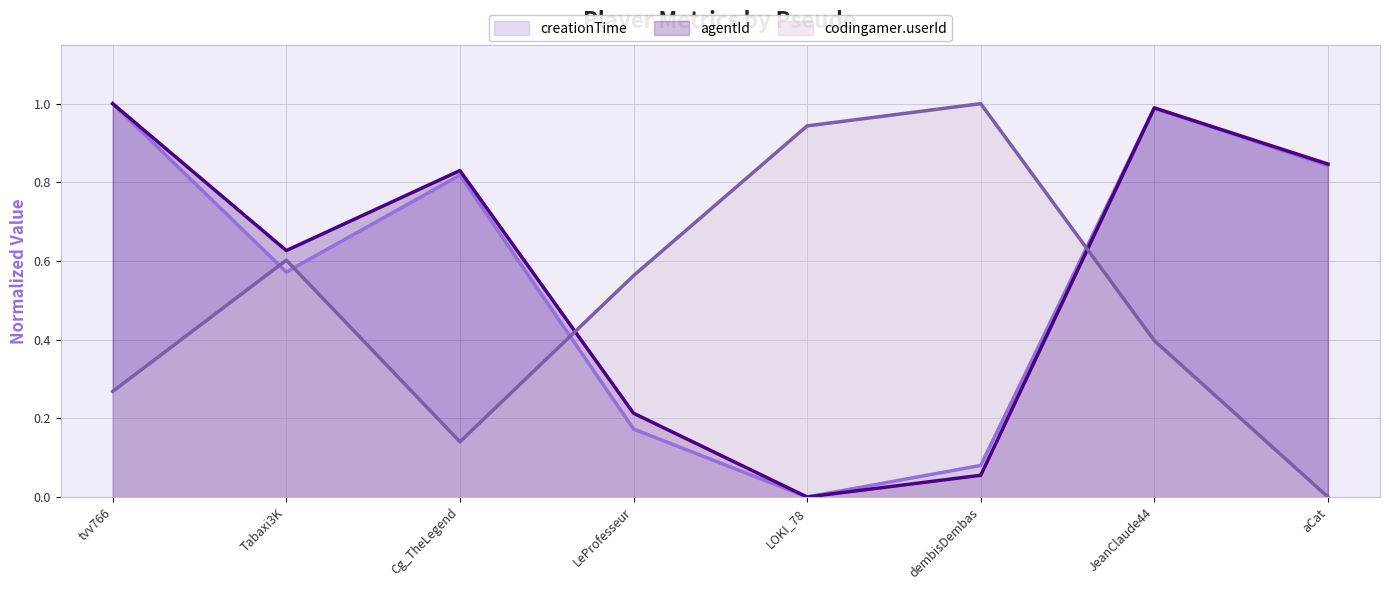

What is the label of the 6th point from the left?

dembisDembas